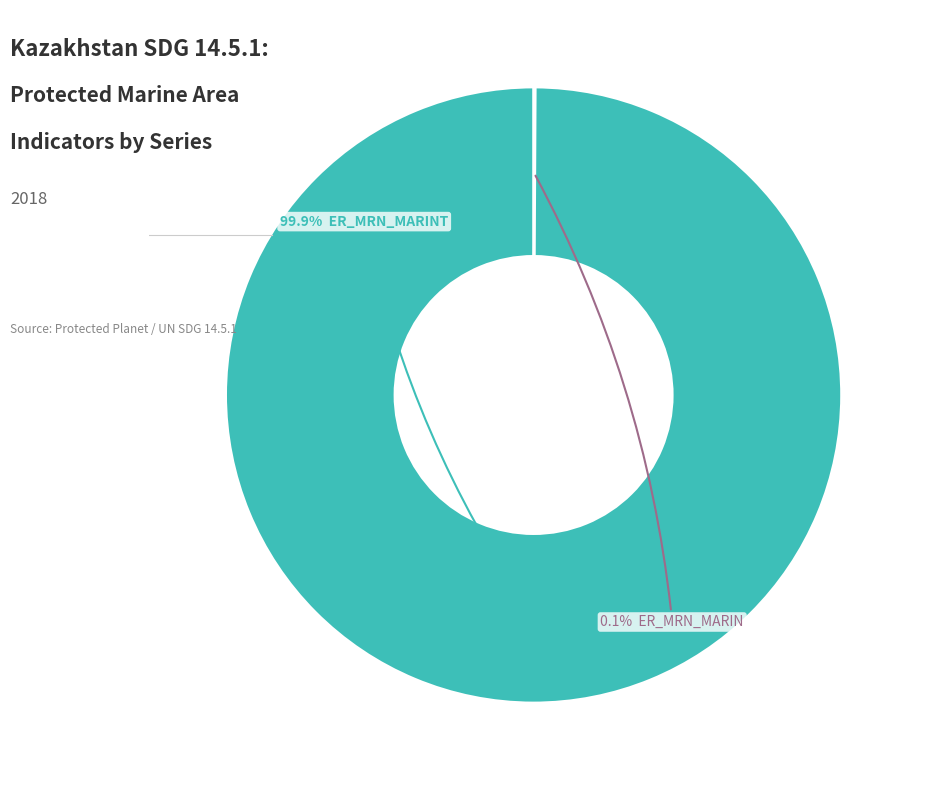

Does any single category account for the majority?

Yes